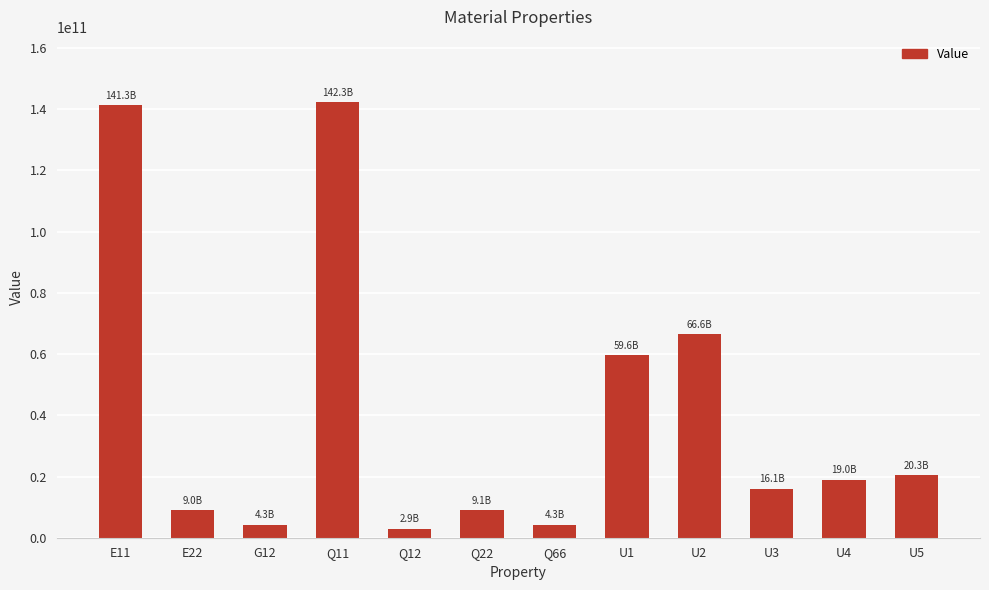

What is the difference between the values at U4 and Q66?

14690480299.3